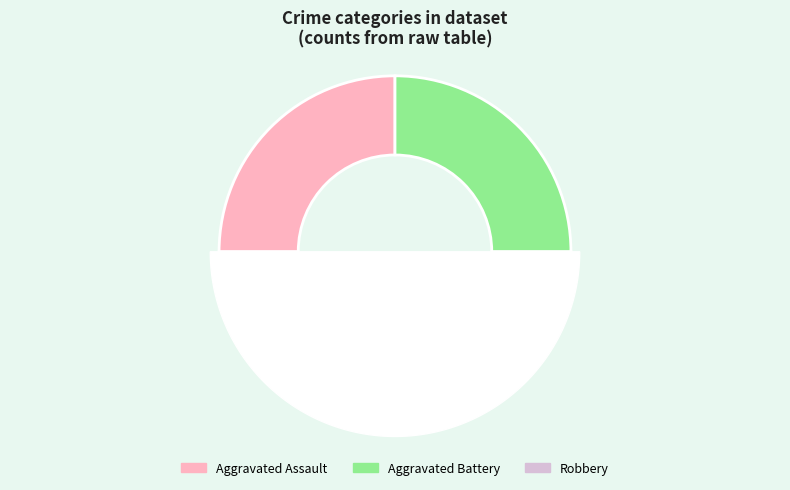

To the nearest percent, what portion does Aggravated Assault represent?

25%